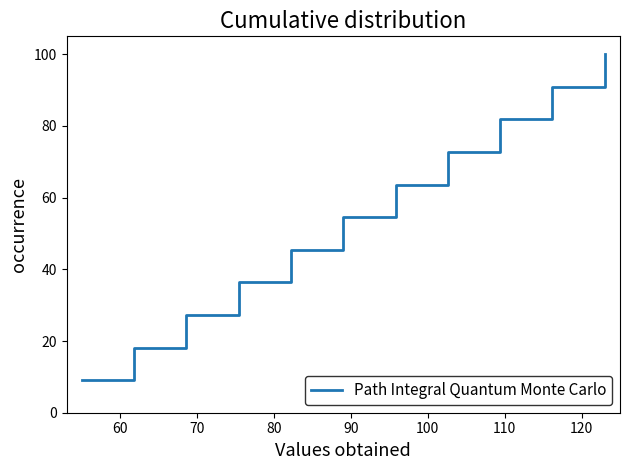

What is the minimum value shown in the chart?

9.1